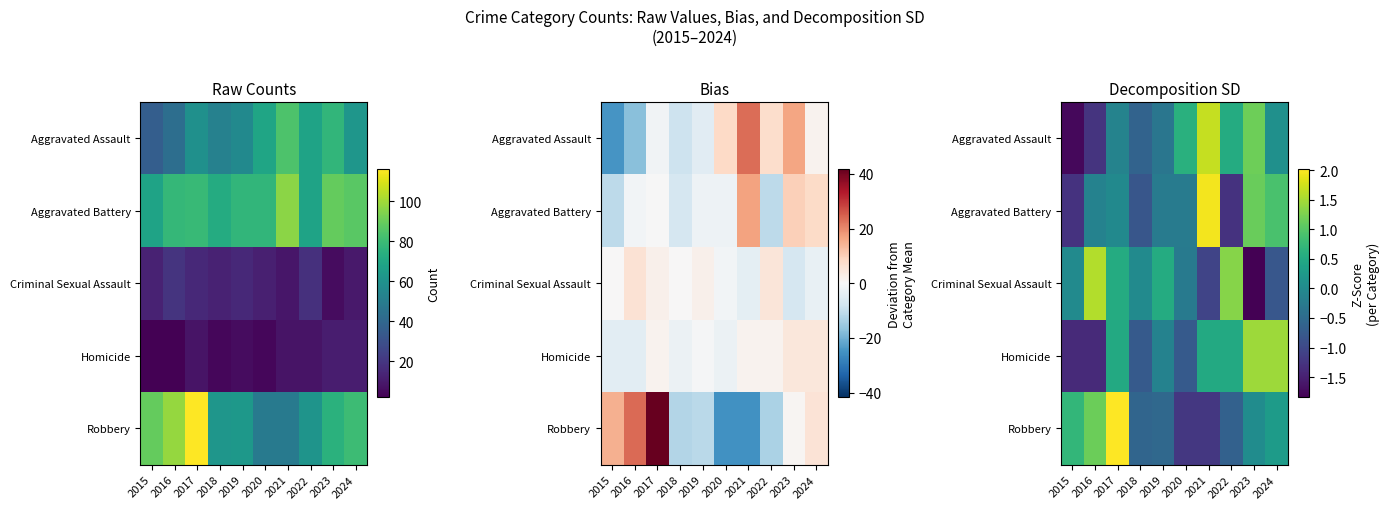

At which label is Aggravated Battery closest to 0?

2017